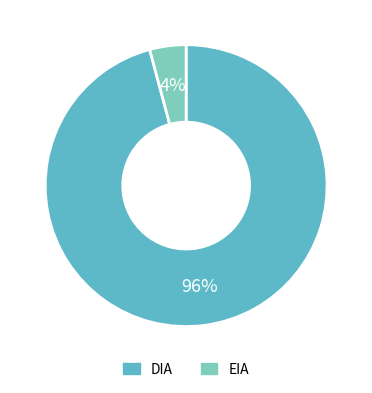

Does DIA account for over 50% of the chart?

Yes